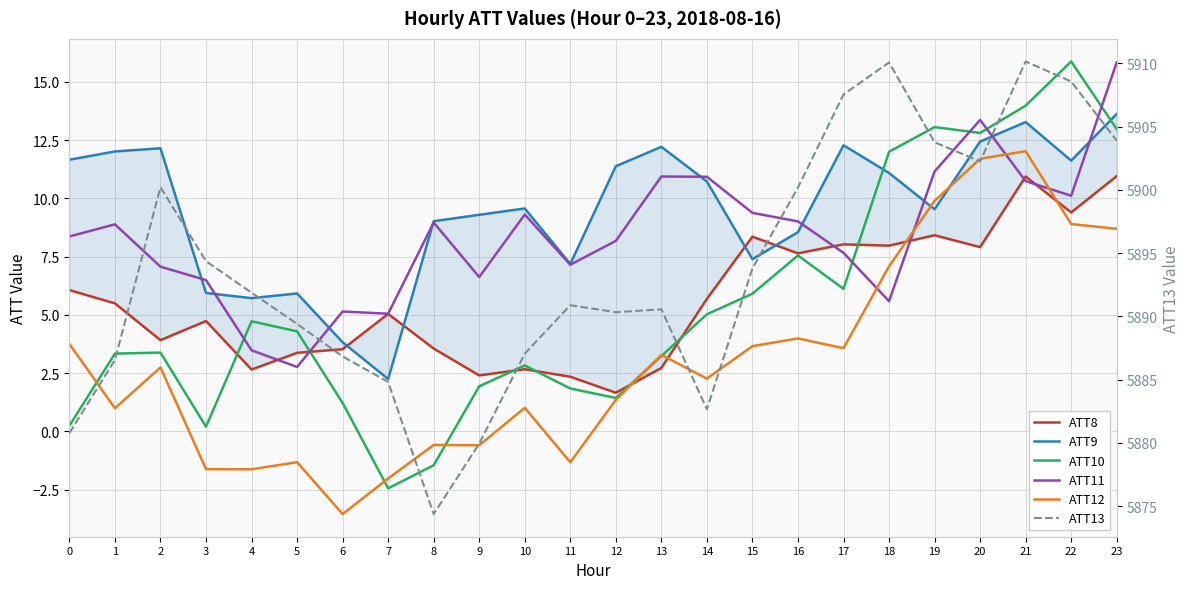

How many distinct data groups are displayed?

6